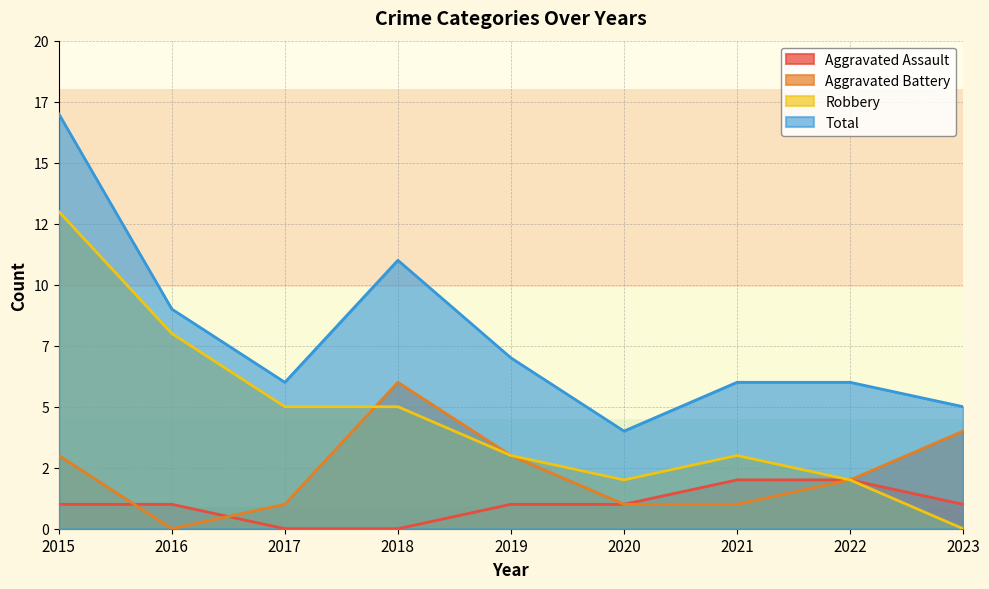

Is the value of Robbery at 2022 greater than the value of Aggravated Battery at 2018?

No